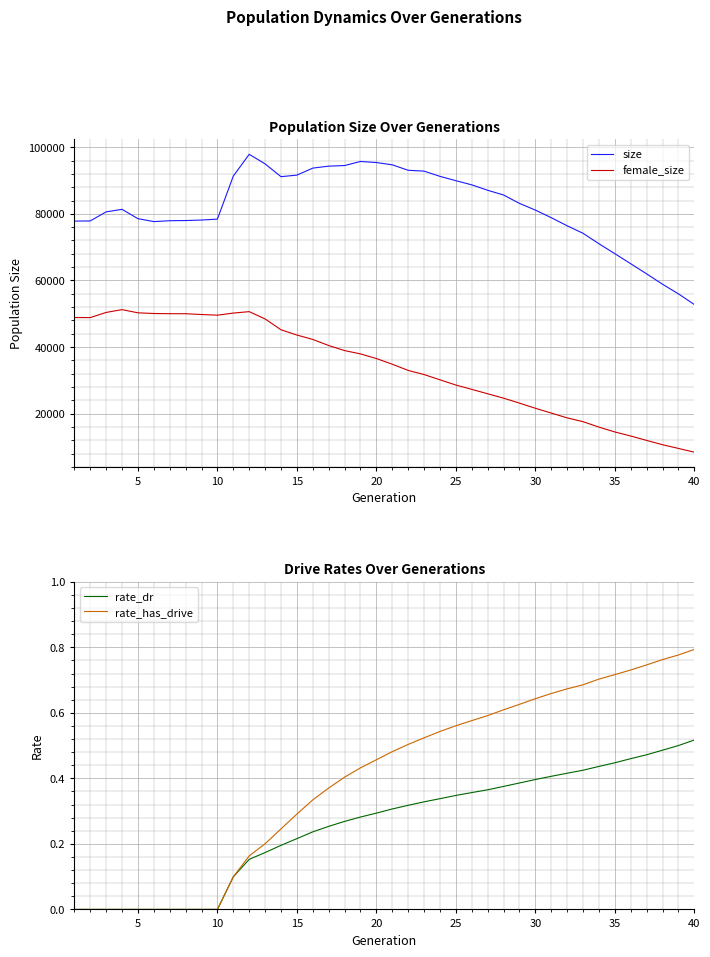

What is the minimum value for female_size?

8399